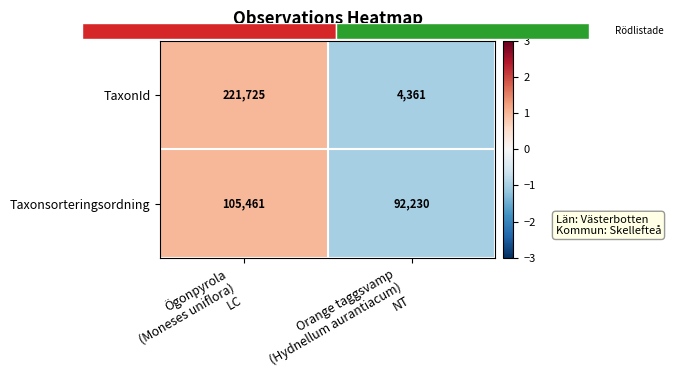

What is the lowest value of the Taxonsorteringsordning series?

92230